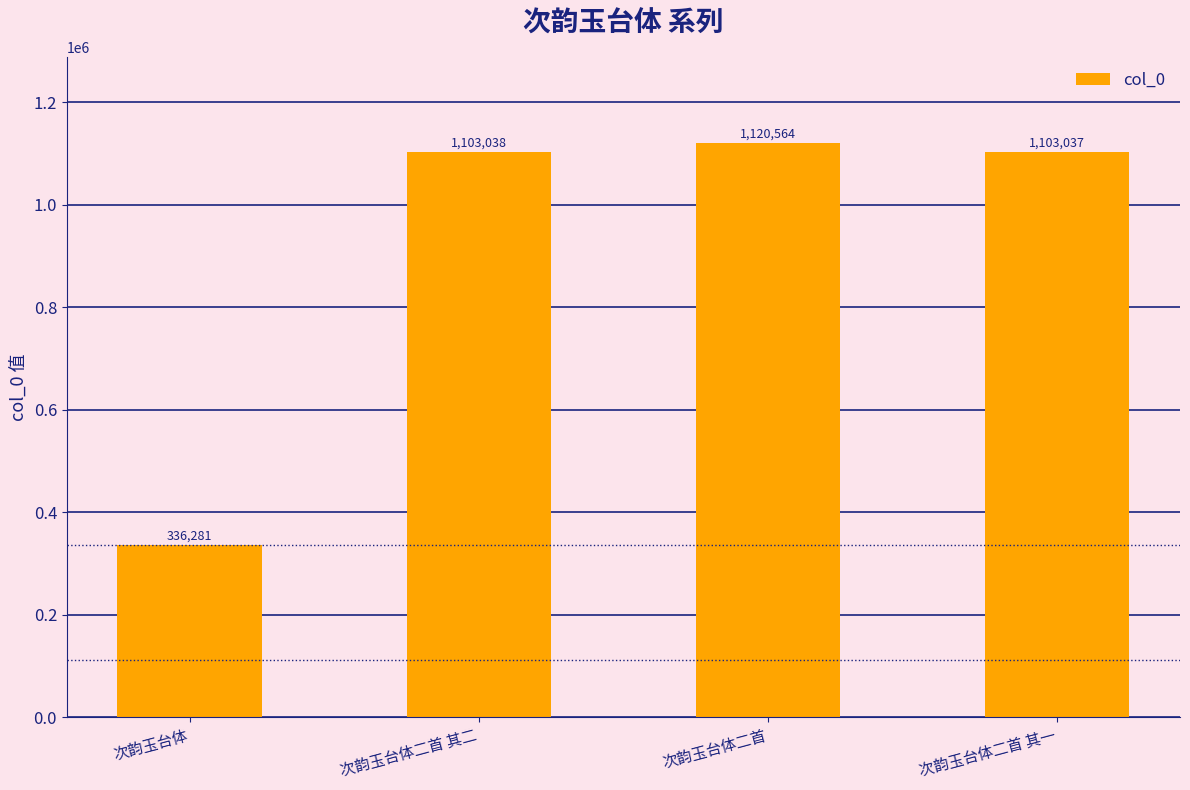

Reading left to right, extract all data points from this chart.

次韵玉台体=336281	次韵玉台体二首 其二=1103038	次韵玉台体二首=1120564	次韵玉台体二首 其一=1103037